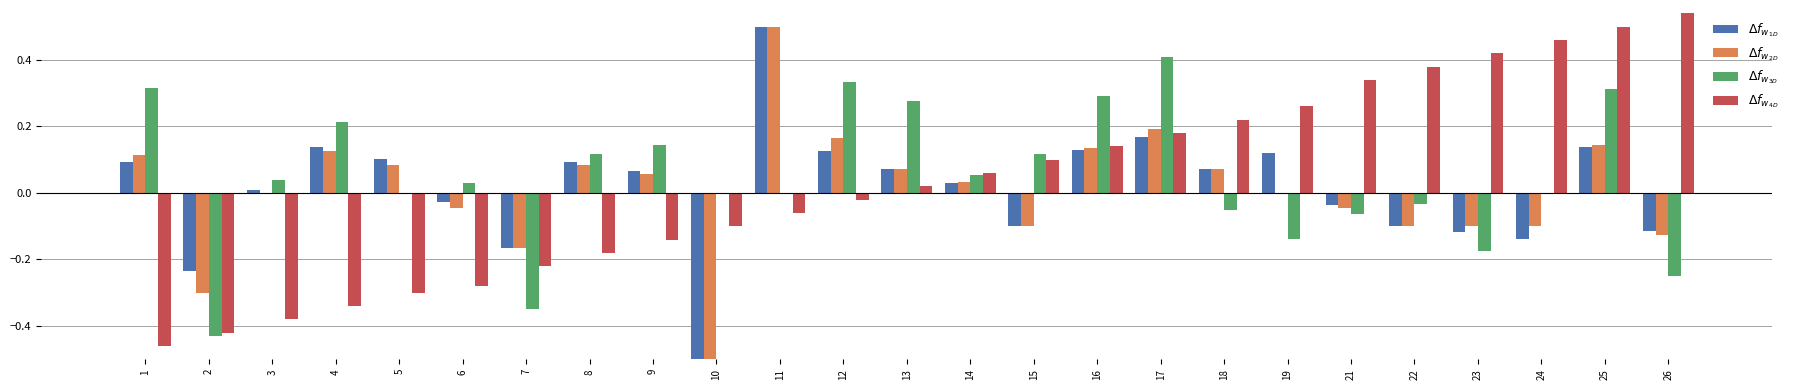

How many distinct data groups are displayed?

4